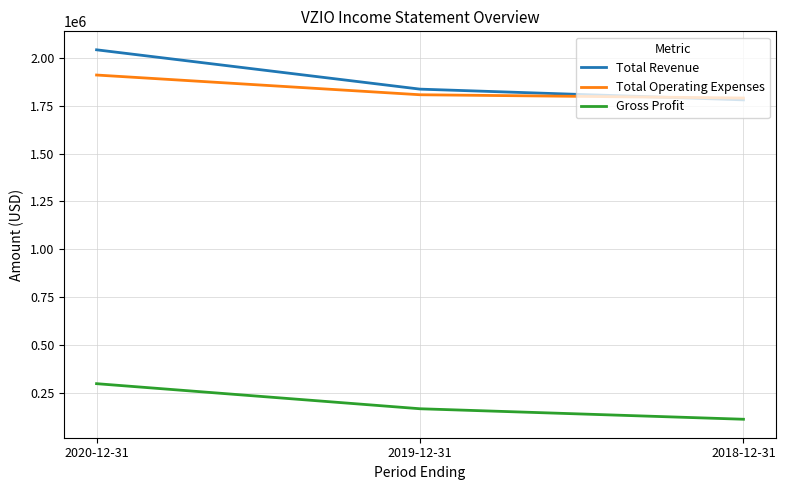

At which category does the chart reach its minimum across all series?

2018-12-31